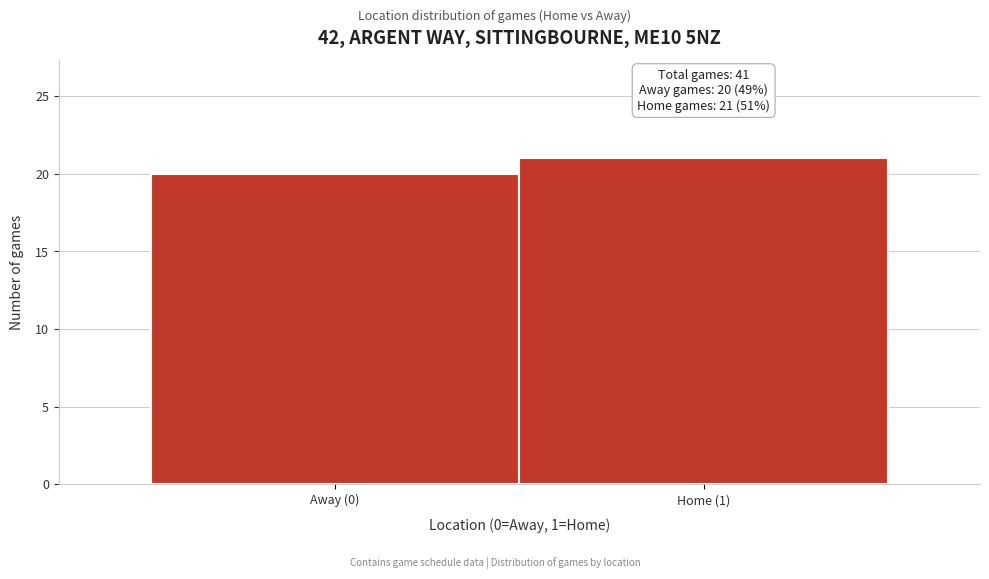

Reading right to left, list all the values displayed in this chart.

21	20